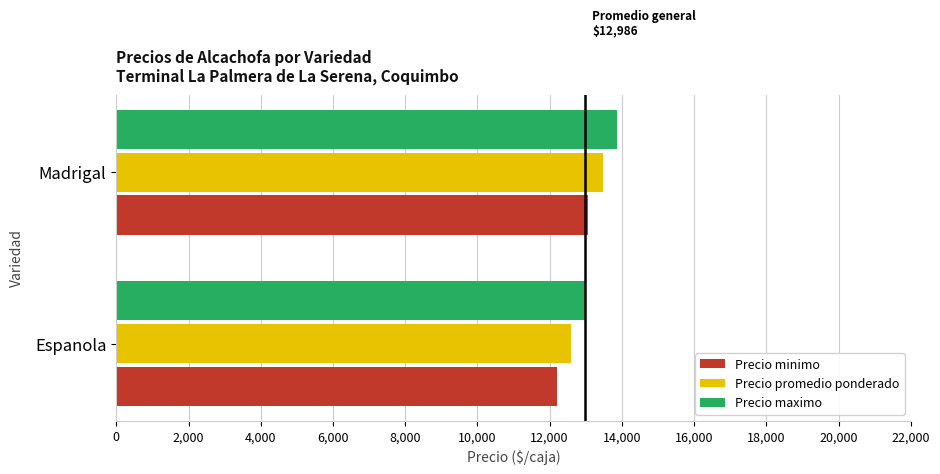

What is the difference between the maximum and minimum values in the Precio maximo series?

875